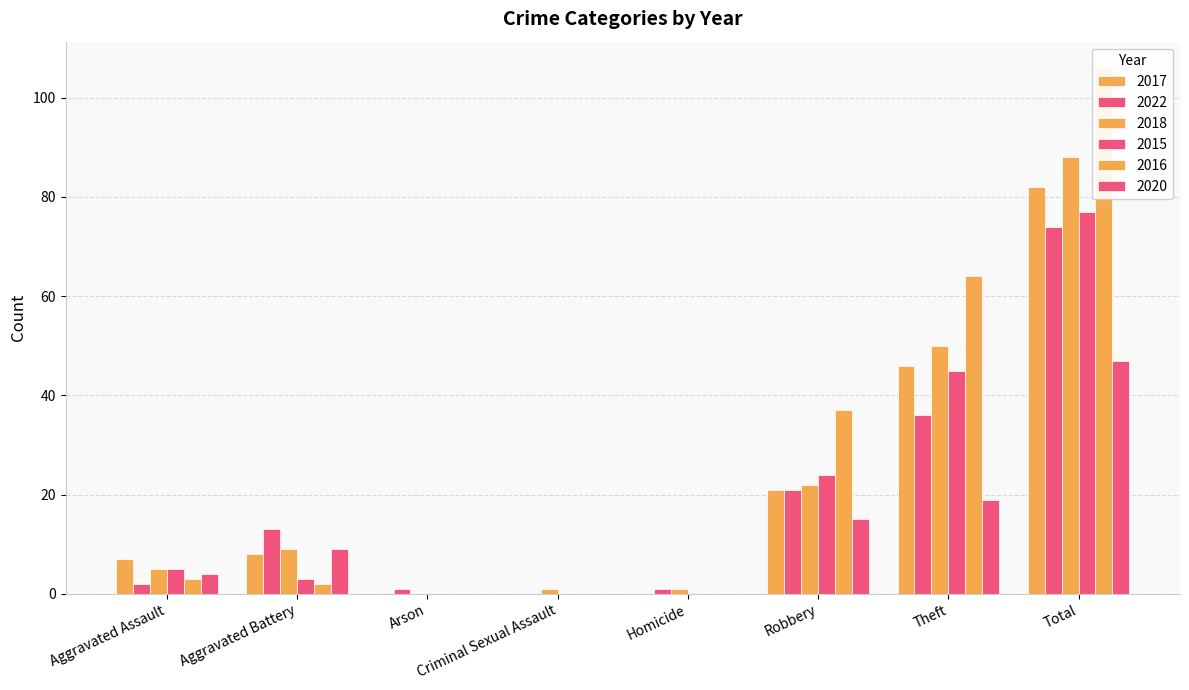

What is the average value of the 2020 series?

12